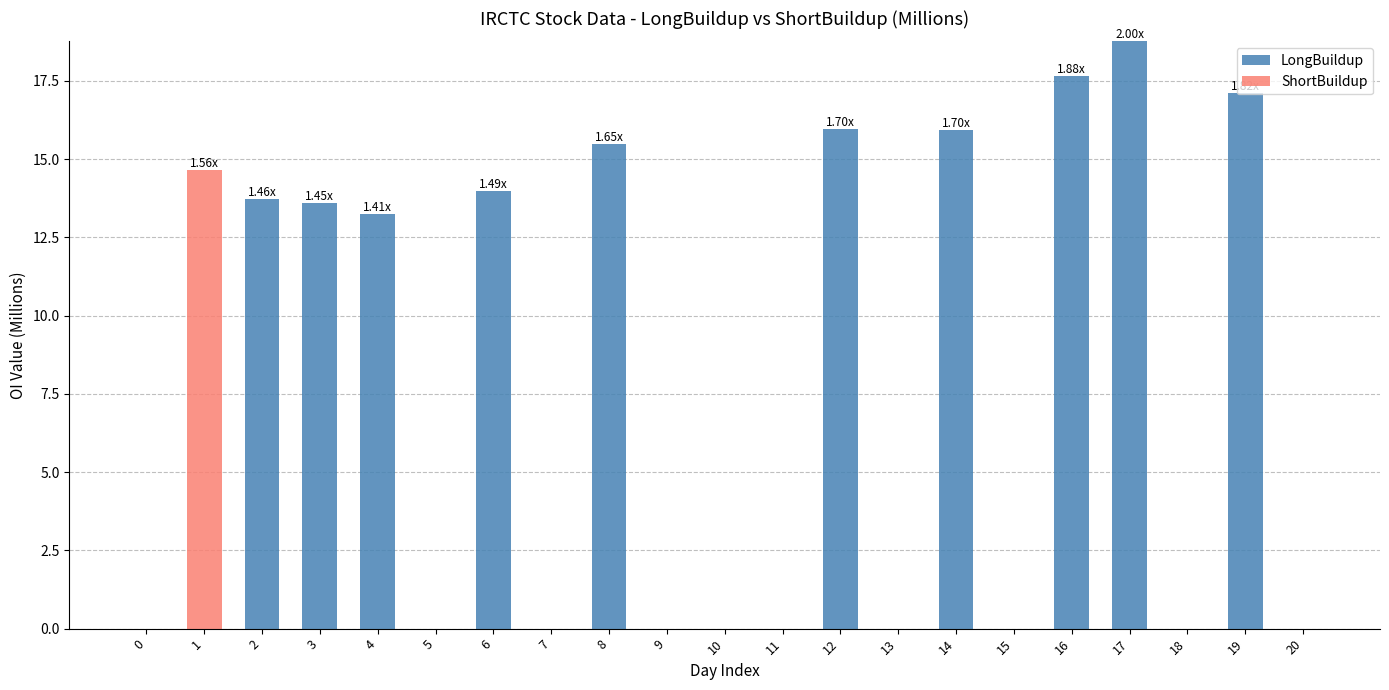

What is the total value across all series at 8?

15.5